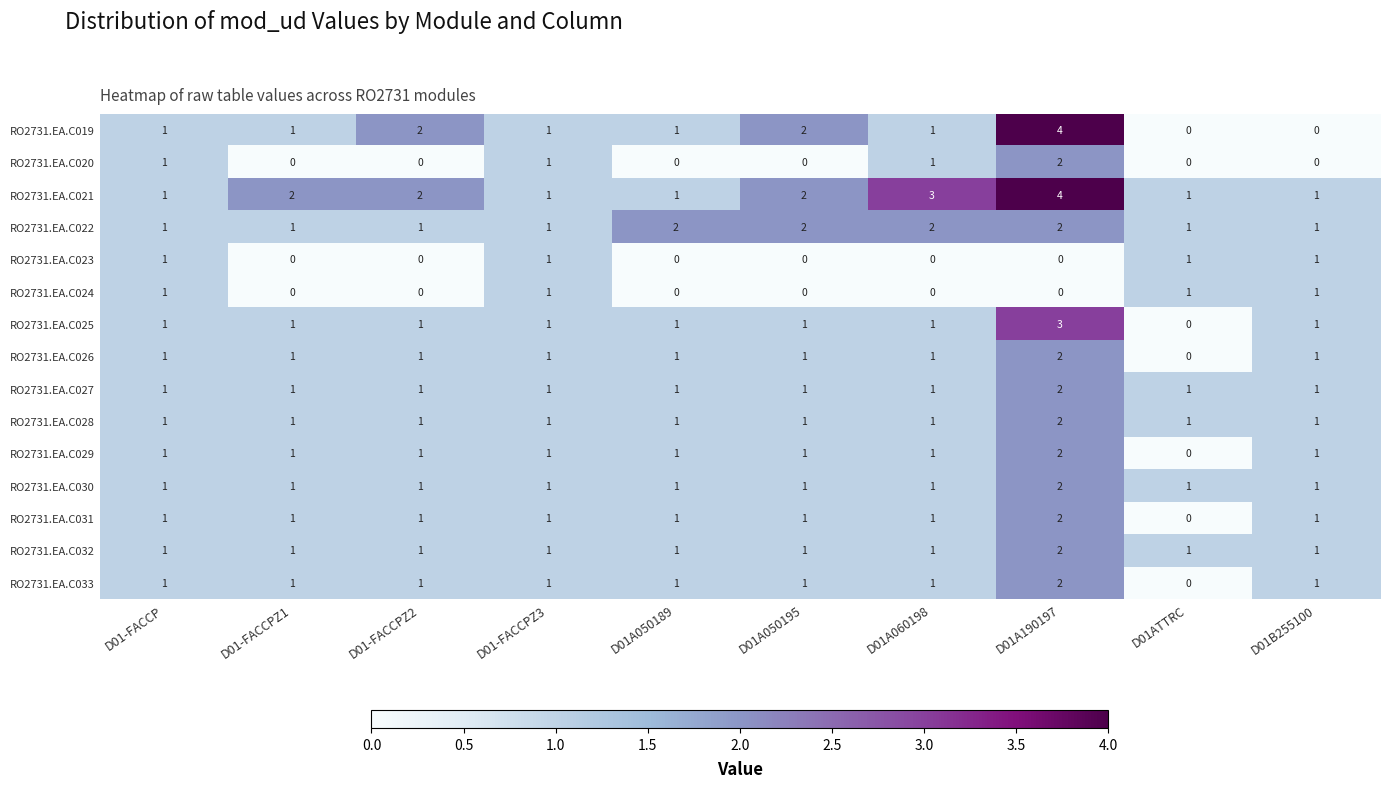

How many distinct data groups are displayed?

15